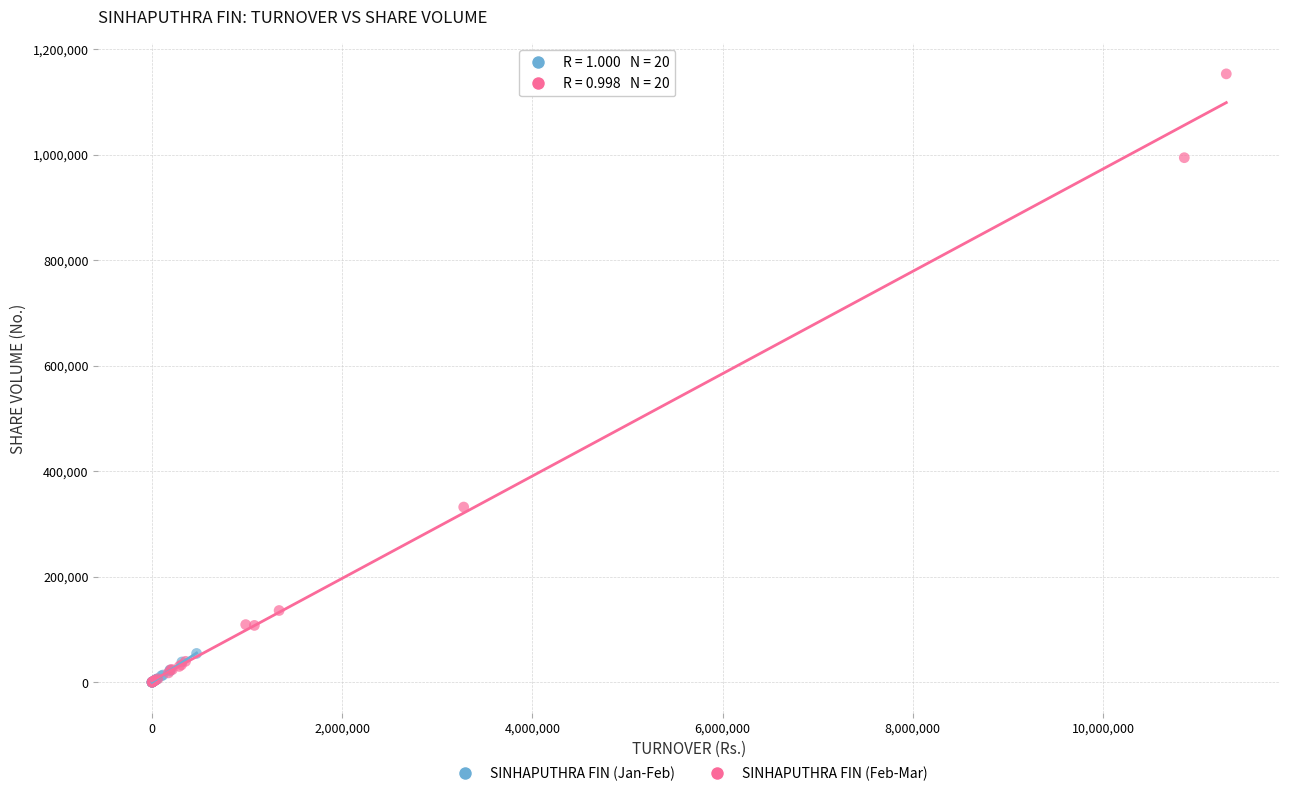

Which series contains the highest Y value?

SINHAPUTHRA FIN (Feb-Mar)